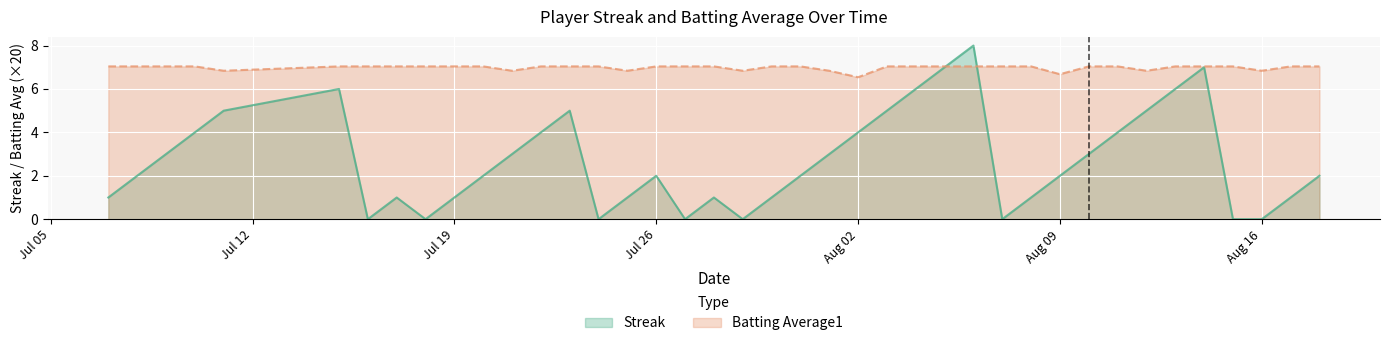

What is the lowest value of the Batting Average1 series?

6.5